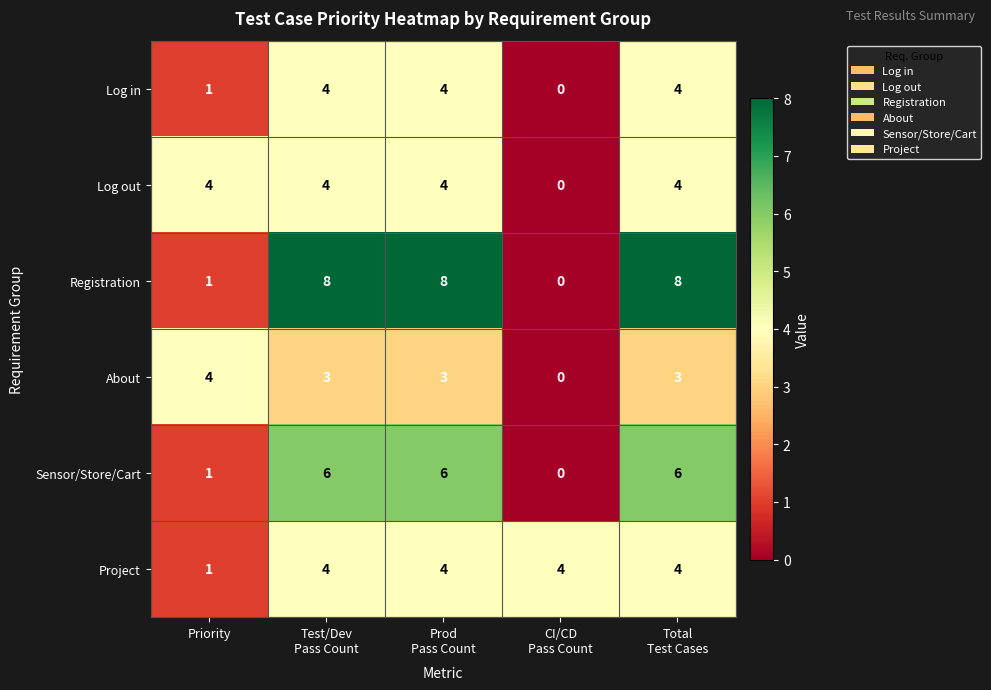

What is the total value across all series at CI/CD
Pass Count?

4